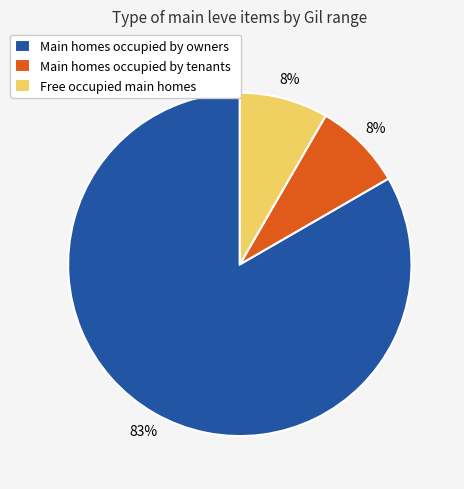

Do Main homes occupied by owners and Free occupied main homes together represent more than half of the pie?

Yes